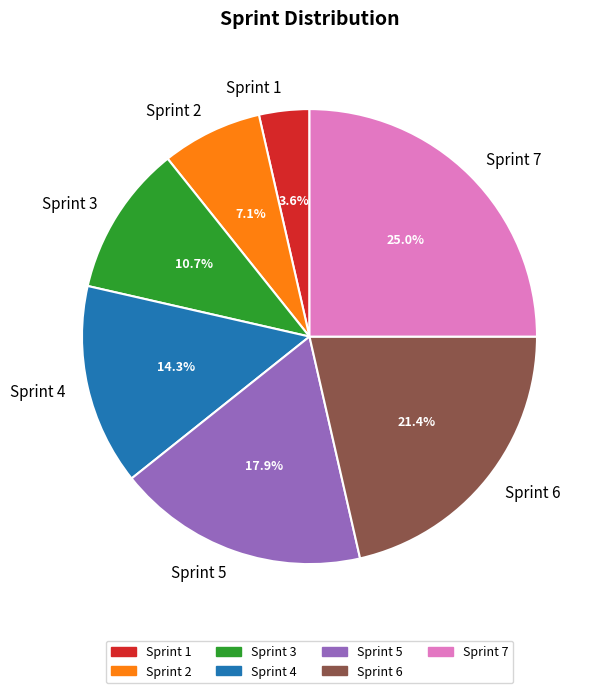

How many segments does this pie chart have?

7